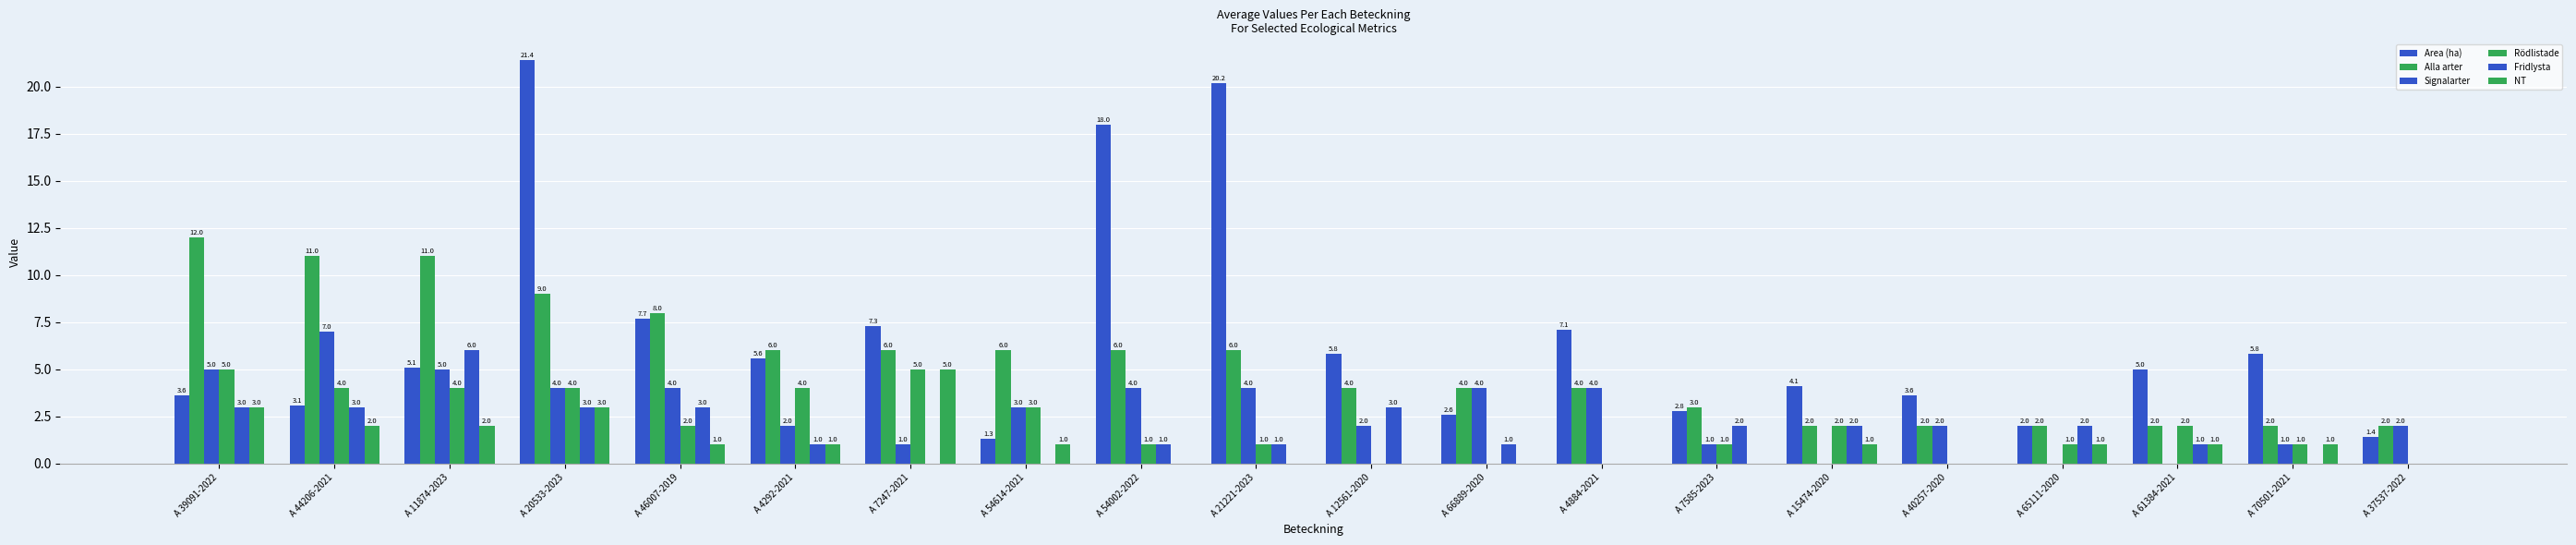

What position from the right is A 4292-2021?

15